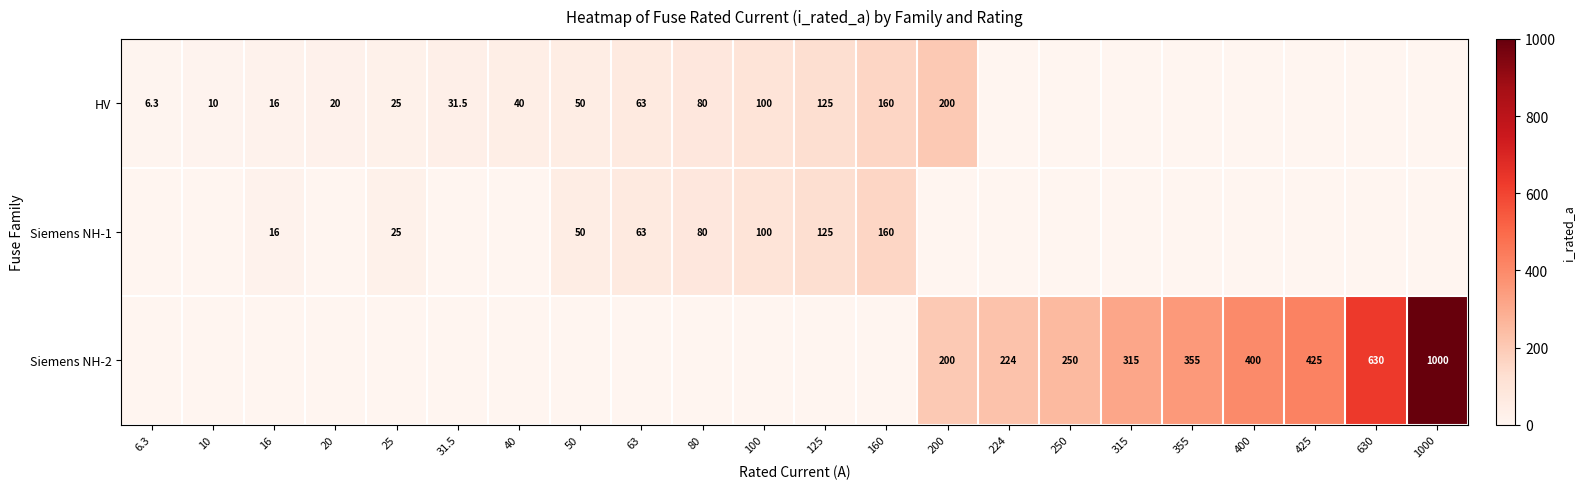

Is the value of Siemens NH-2 at 200 greater than the value of HV at 63?

Yes